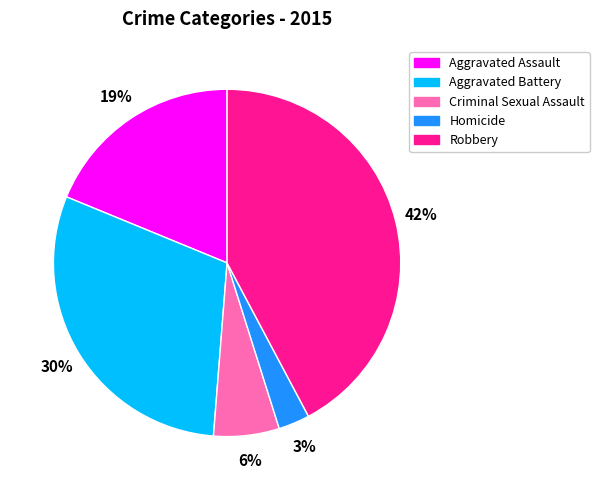

Between Criminal Sexual Assault and Aggravated Assault, which is larger?

Aggravated Assault